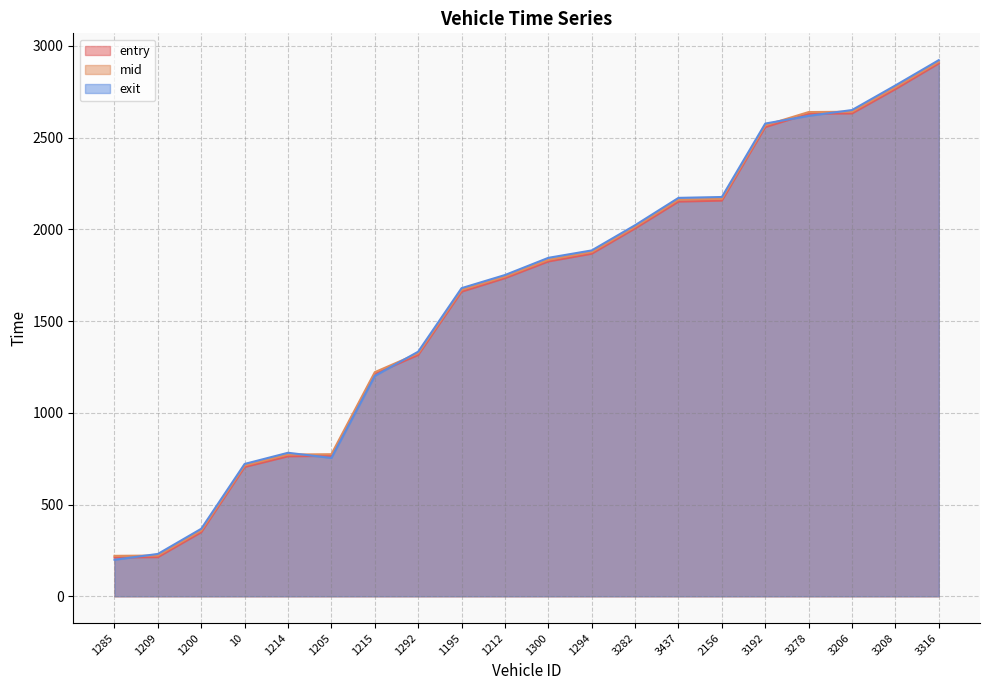

At which category is the sum across all series the highest?

3316